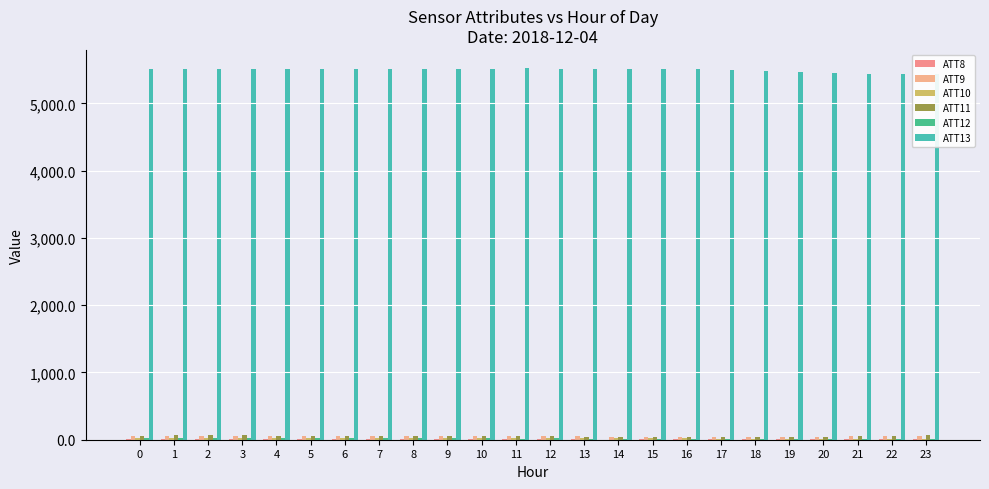

Which series has the largest total across all categories?

ATT13